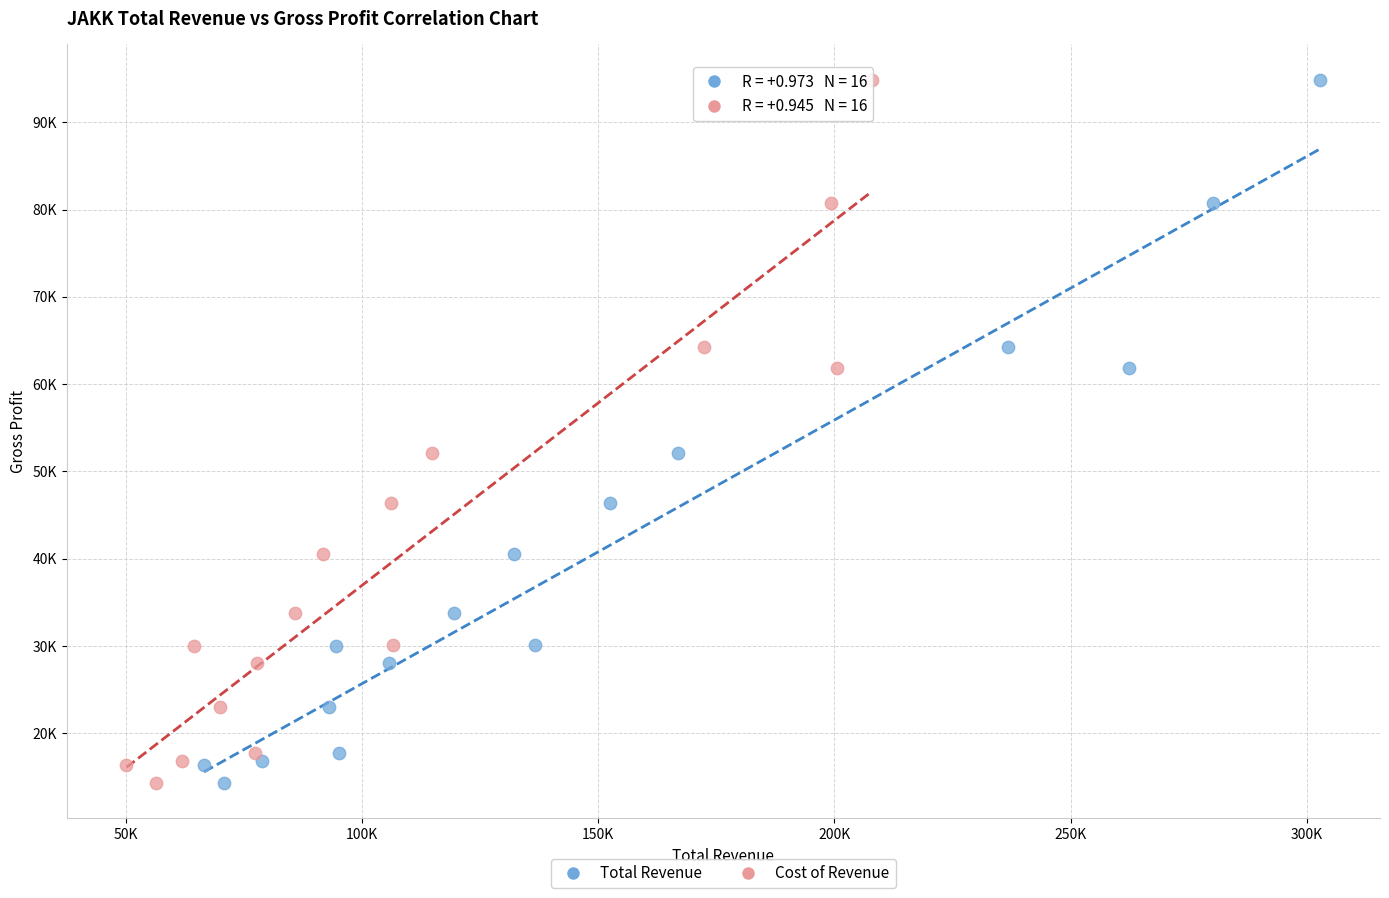

What are all the series names shown in the legend?

Total Revenue, Cost of Revenue